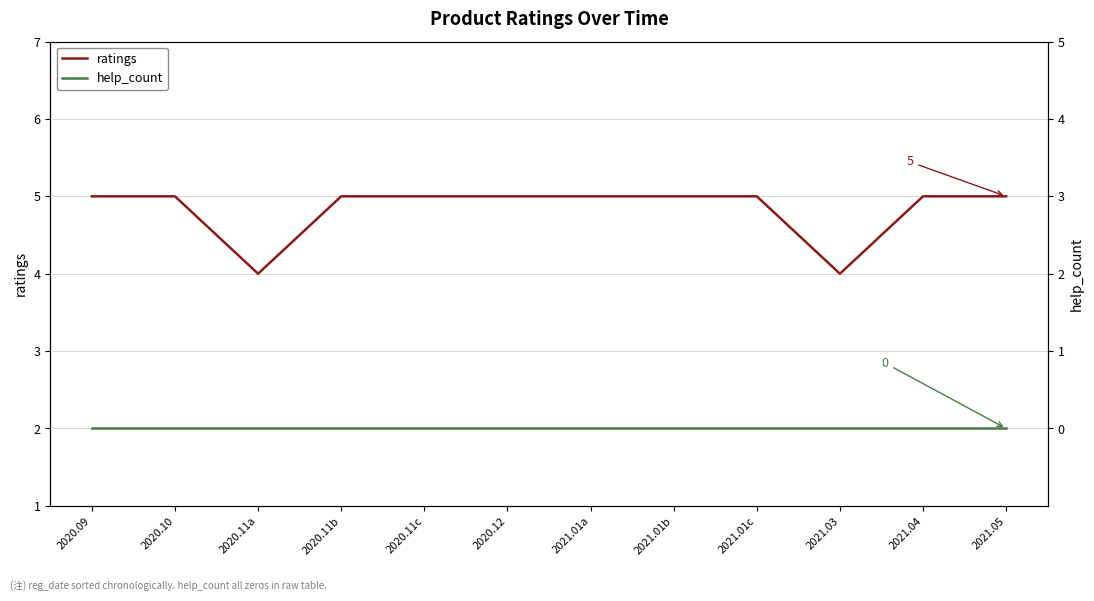

At which label does ratings reach its minimum?

2020.11a